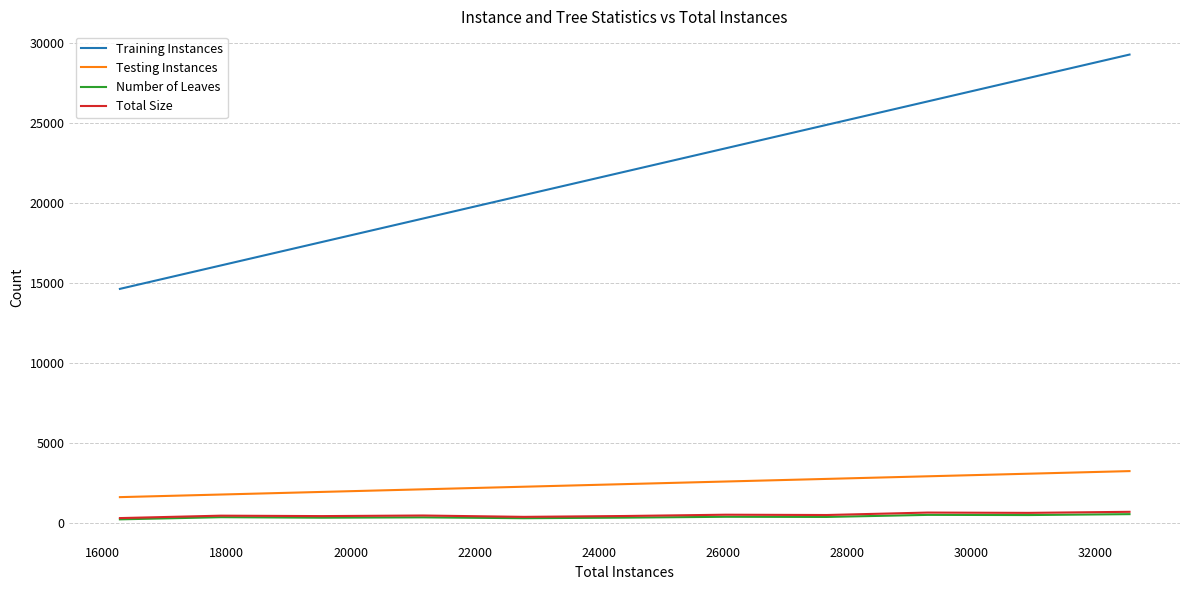

What is the lowest value of the Training Instances series?

14652